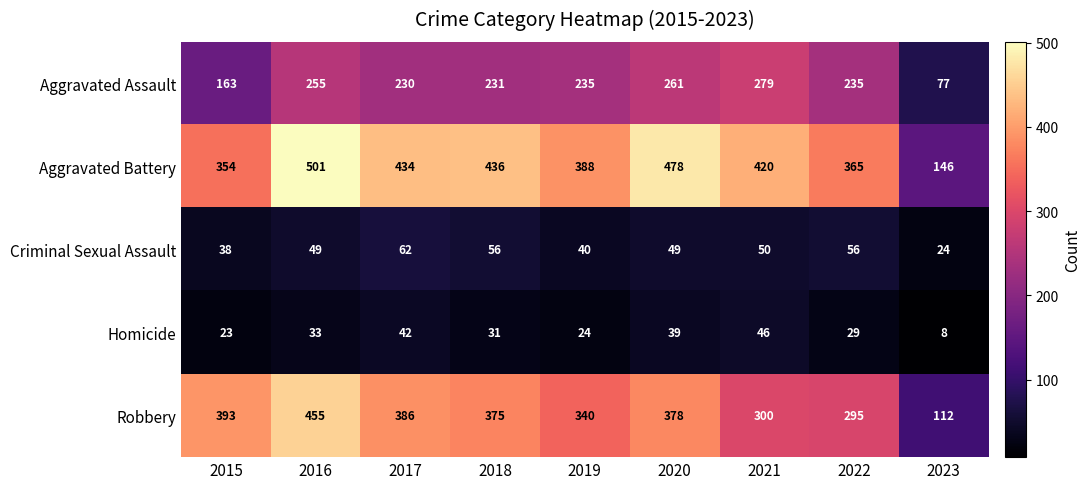

Count the number of data series in this chart.

5